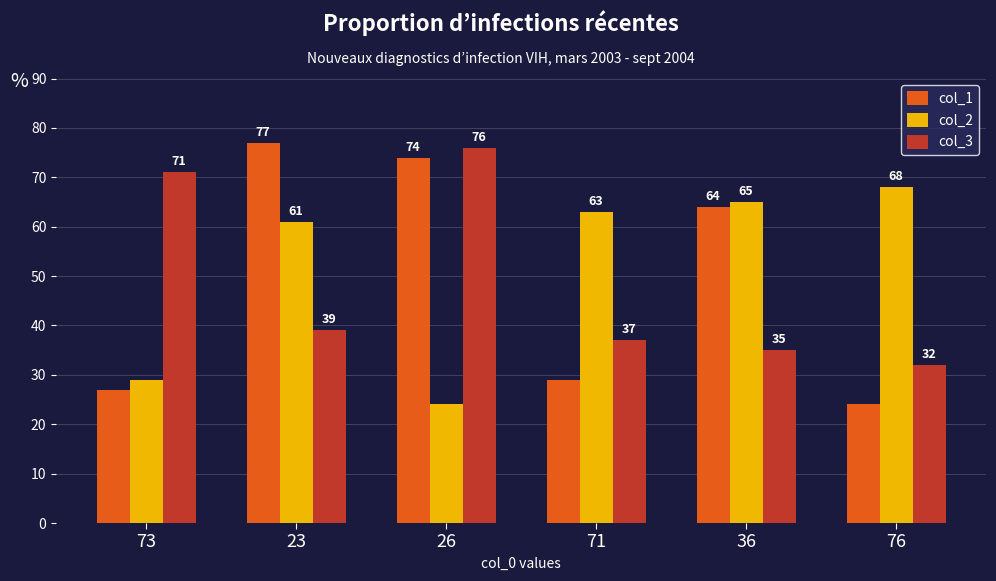

The value of col_1 at 36 is 64. True or false?

True